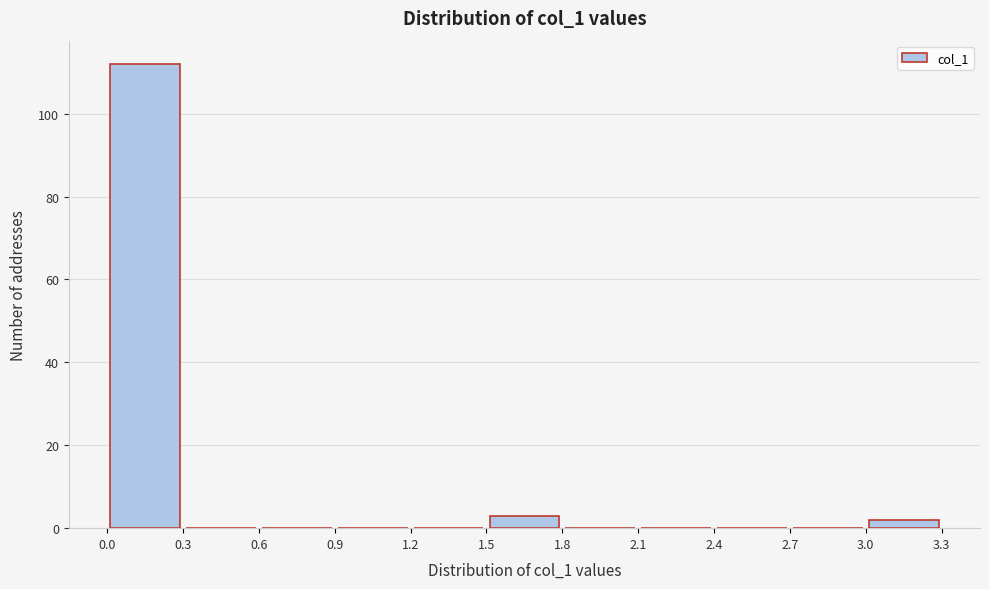

What is the height of the bar covering 1.5 to 1.8 on the x-axis? The values are not printed on the chart, so give them approximately, as read against the axis.

4